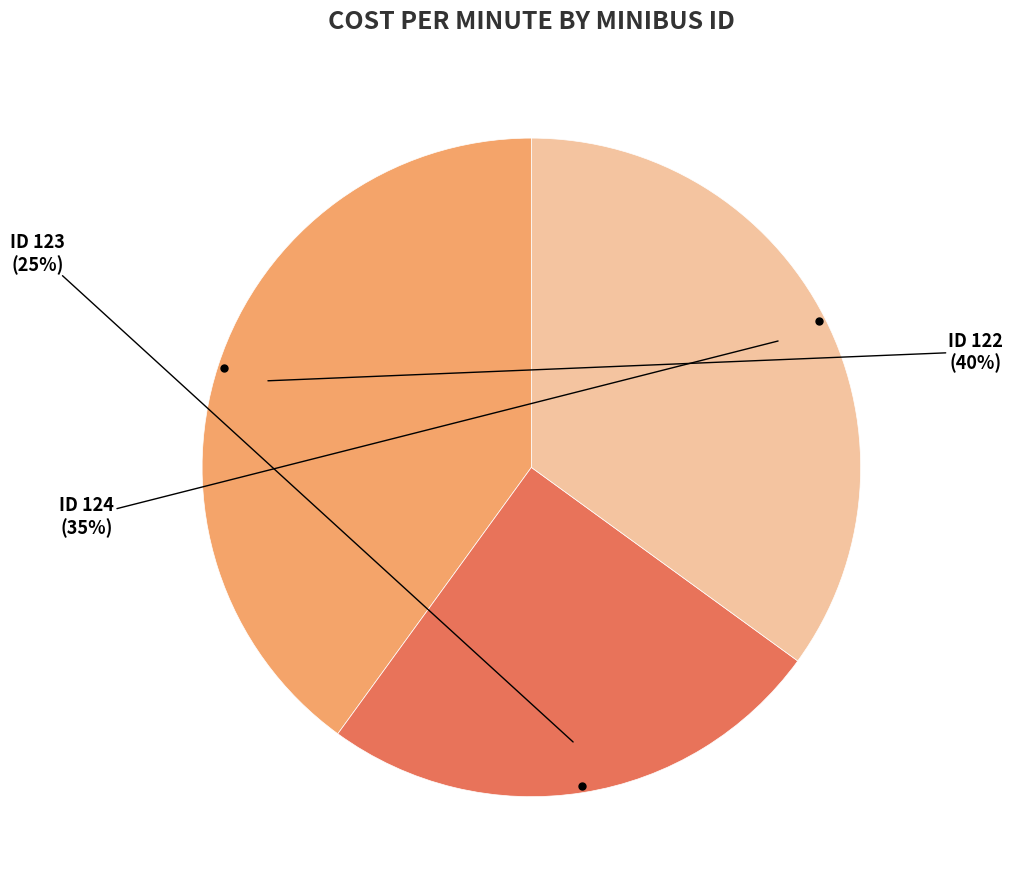

To the nearest percent, what is the average slice percentage?

33%